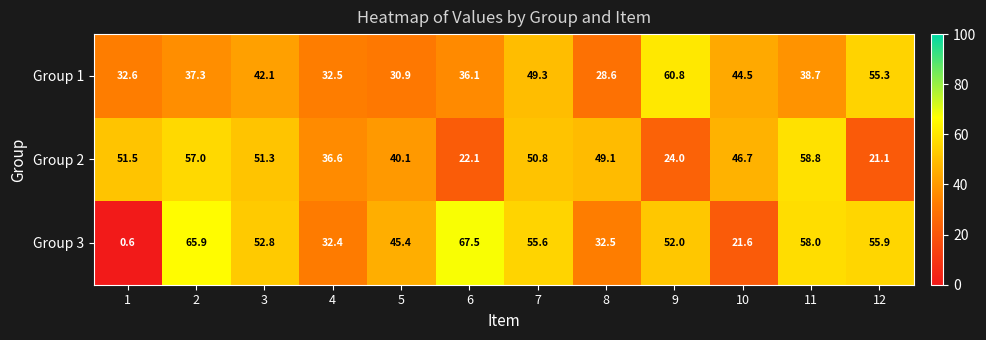

Rank the series at 7 from highest to lowest value.

Group 3, Group 2, Group 1